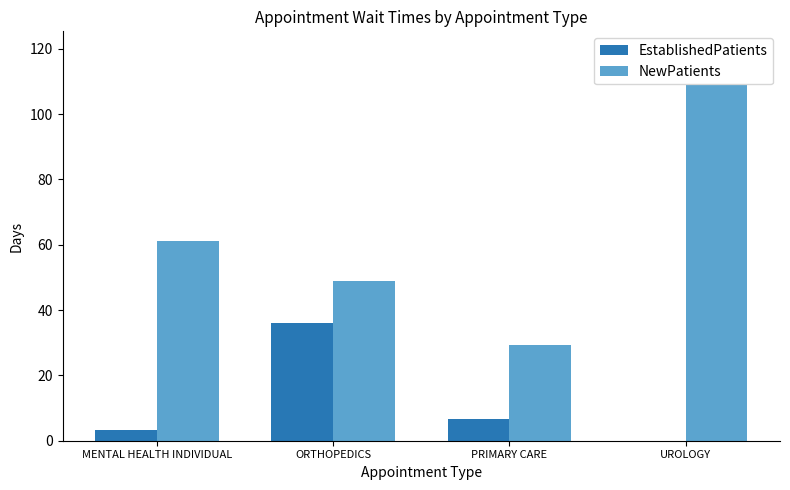

Which series changed the most between PRIMARY CARE and UROLOGY?

NewPatients